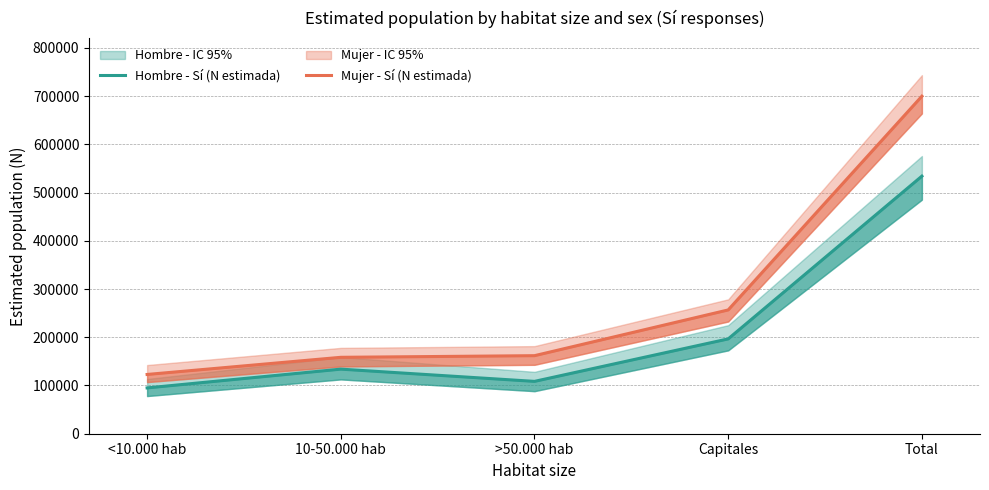

What is the sum of the Hombre - Sí (N estimada) values at Capitales and 10-50.000 hab?

330523